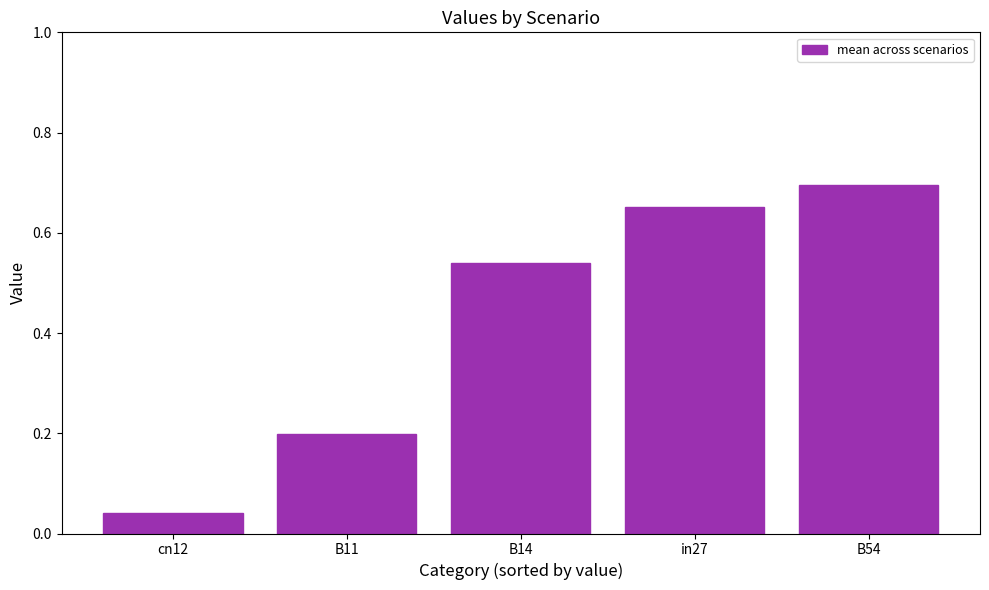

At which label is the value closest to 0?

cn12